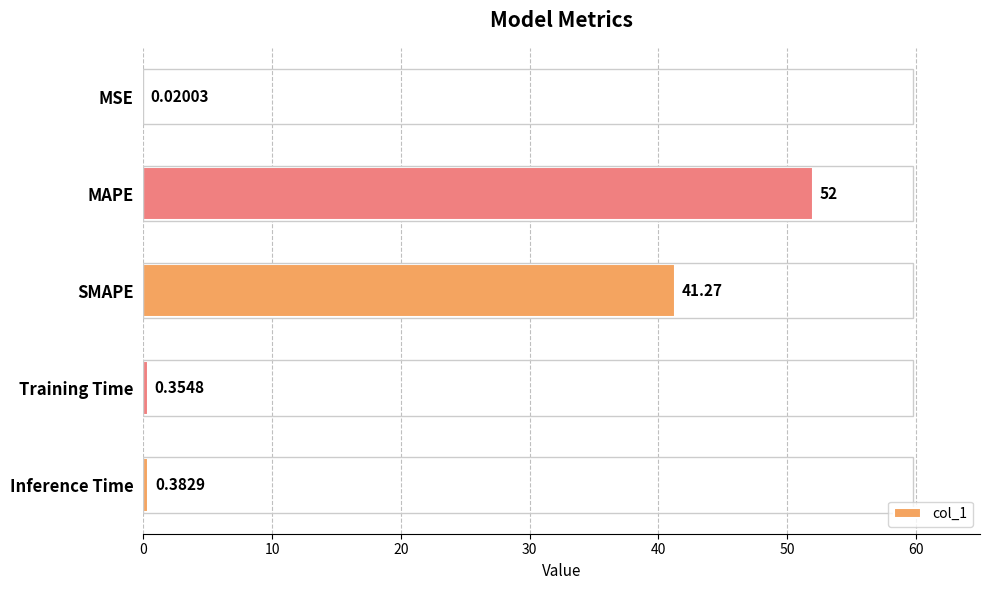

At which category does the chart reach its peak across all series?

MAPE